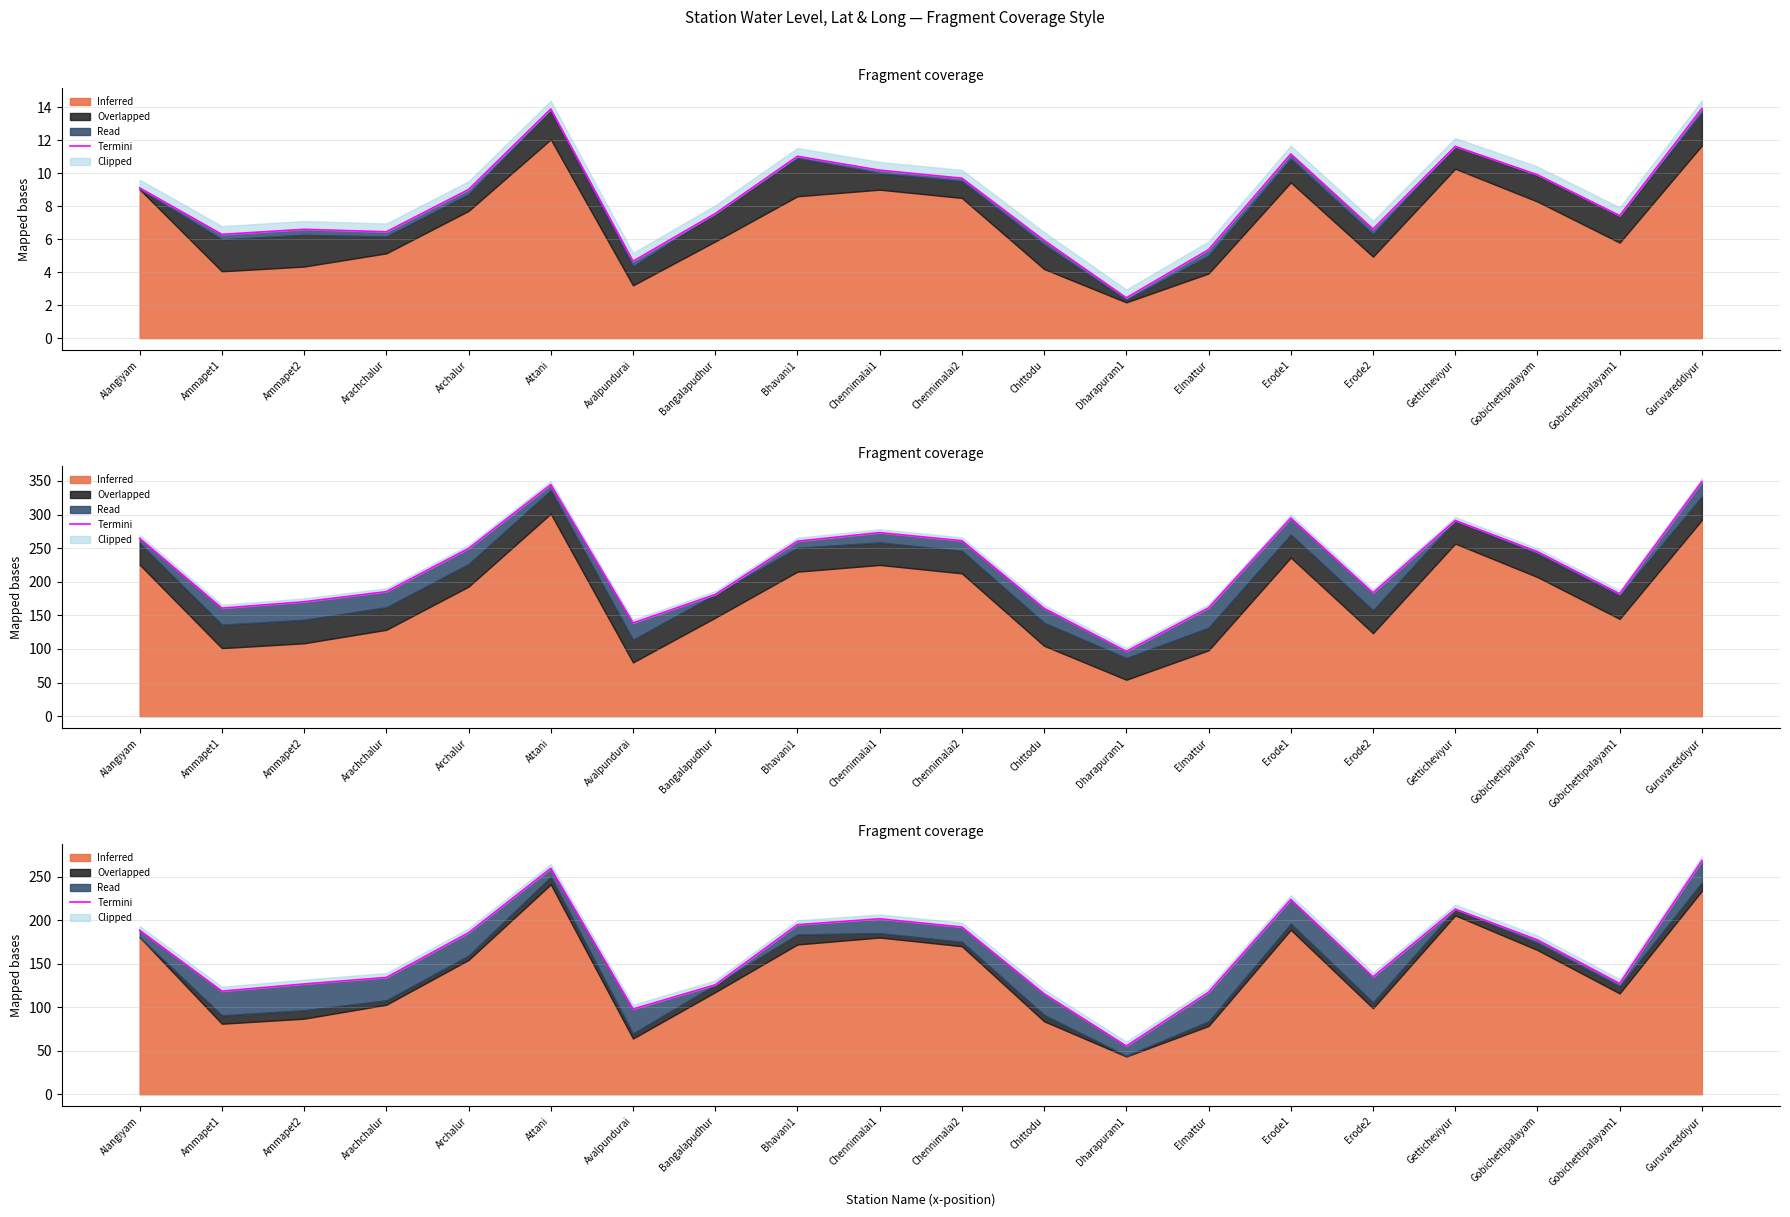

What is the label of the 4th point from the right?

Getticheviyur